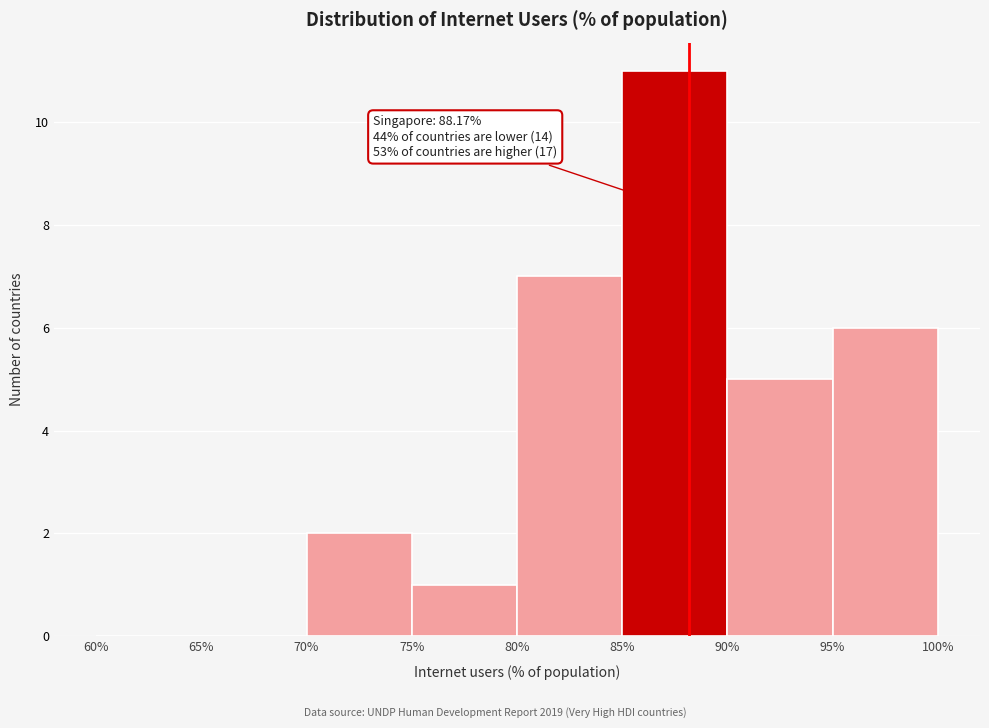

Over which range of the x-axis is the bar tallest?

85% to 90%